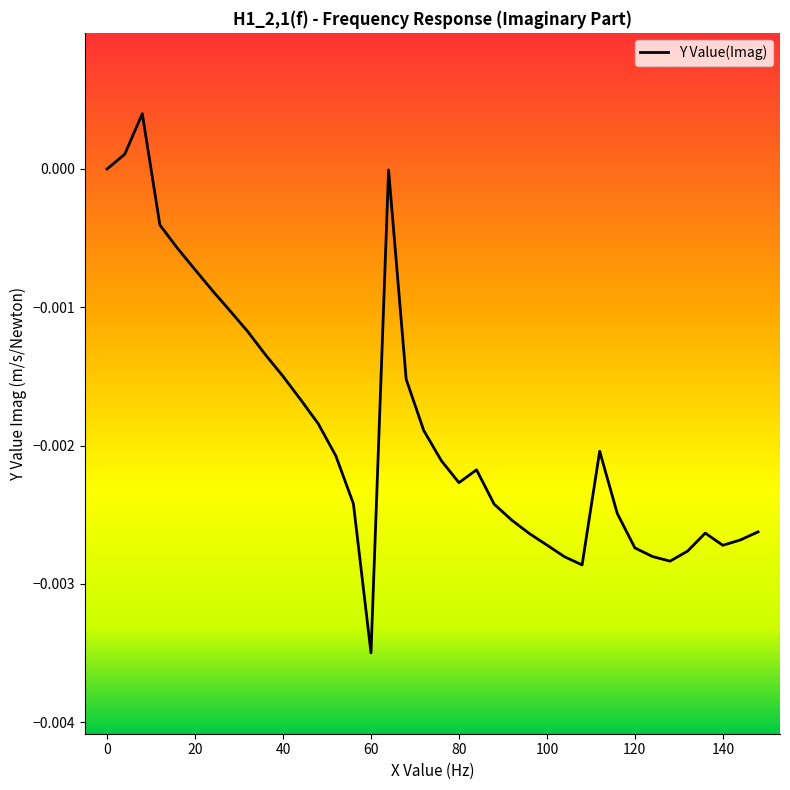

How many lines are shown in the chart?

1